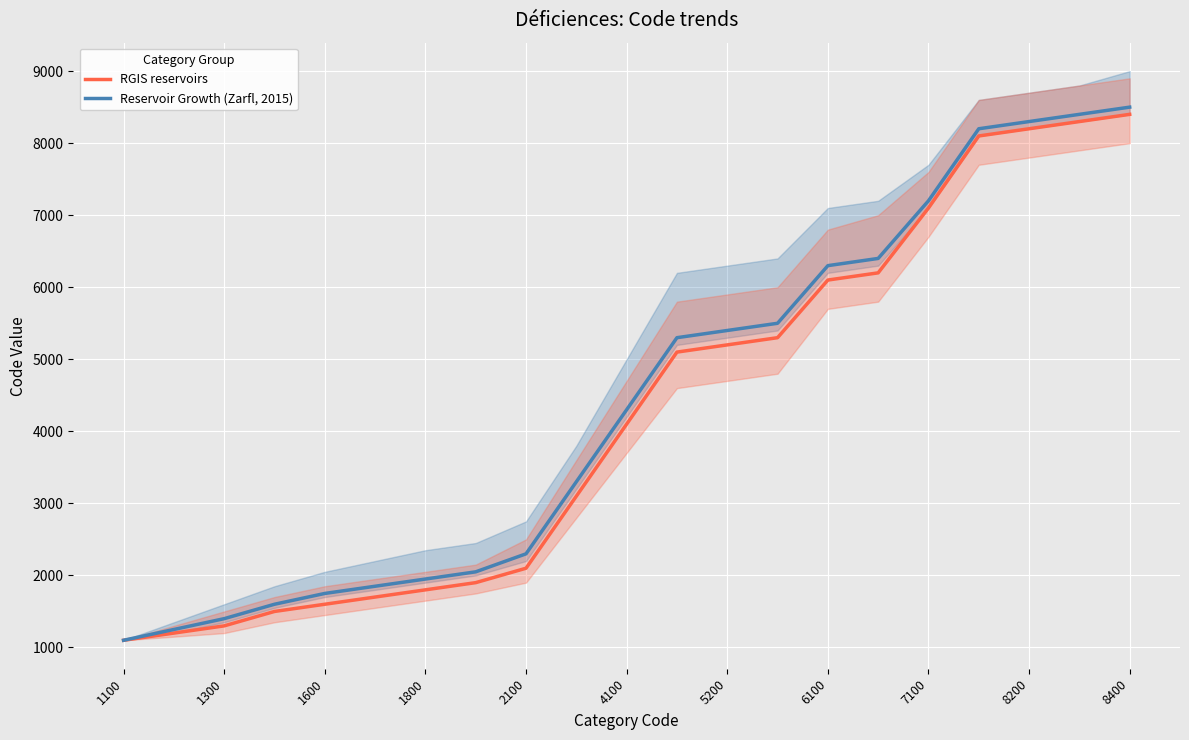

What are all the series names shown in the legend?

RGIS reservoirs, Reservoir Growth (Zarfl, 2015)